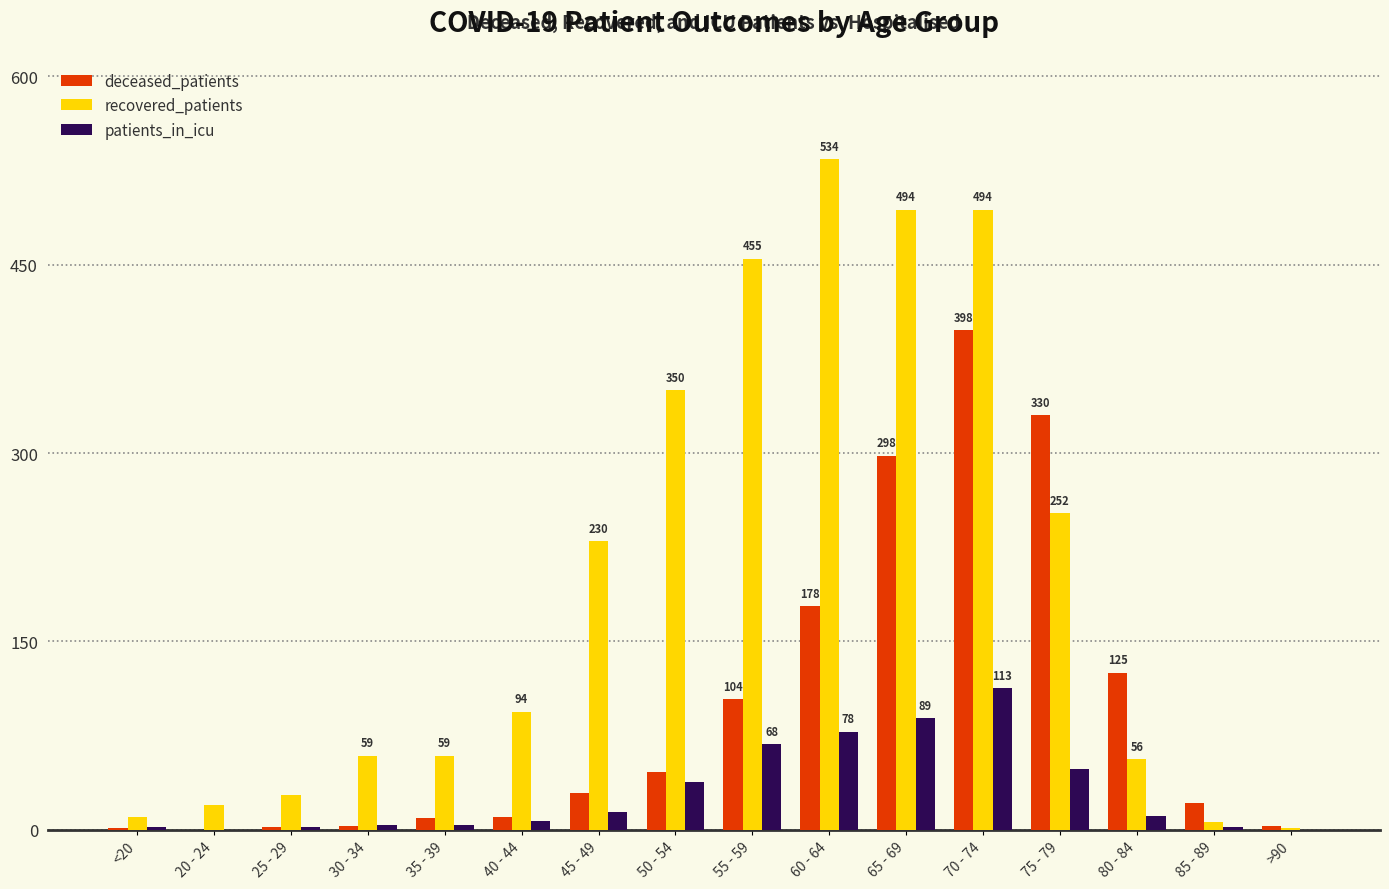

Which category has the highest value in the recovered_patients series?

60 - 64